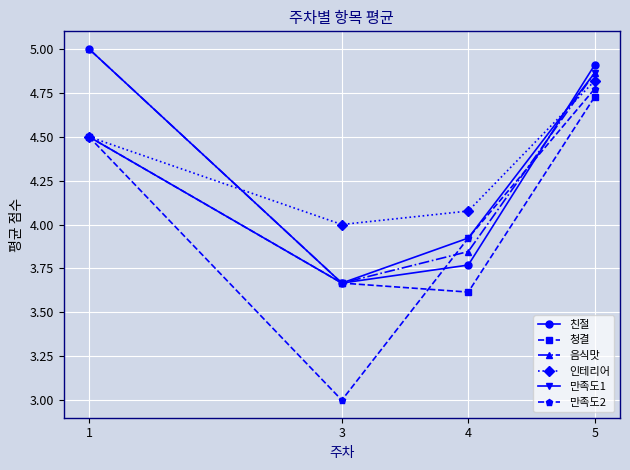

After their last crossing, which series has the higher values: 음식맛 or 인테리어?

음식맛